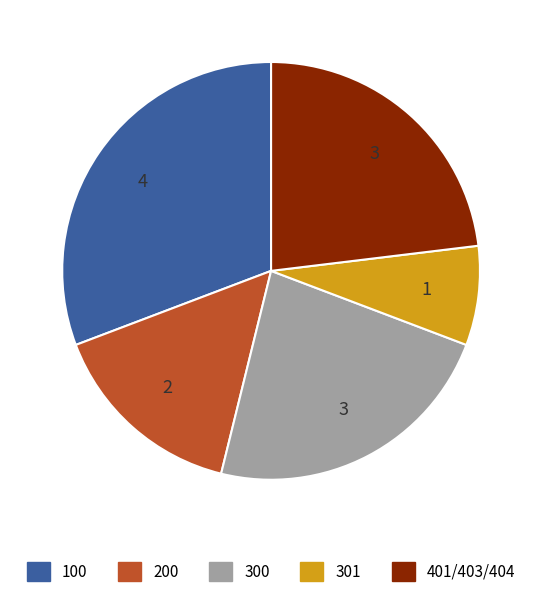

The 100 slice represents 42% of the pie. True or false?

False